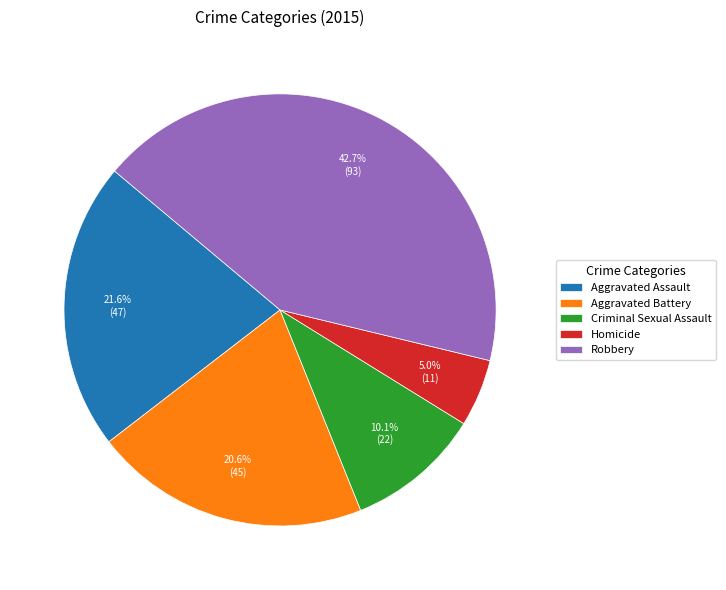

Is the sum of Robbery and Aggravated Battery greater than half?

Yes